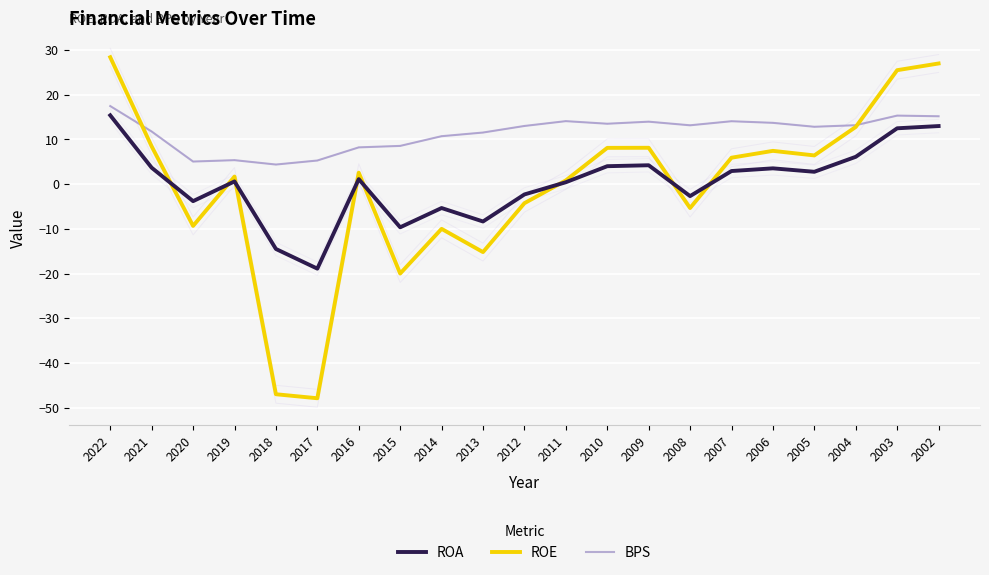

What is the sum of the ROE values at 2004 and 2020?

3.5